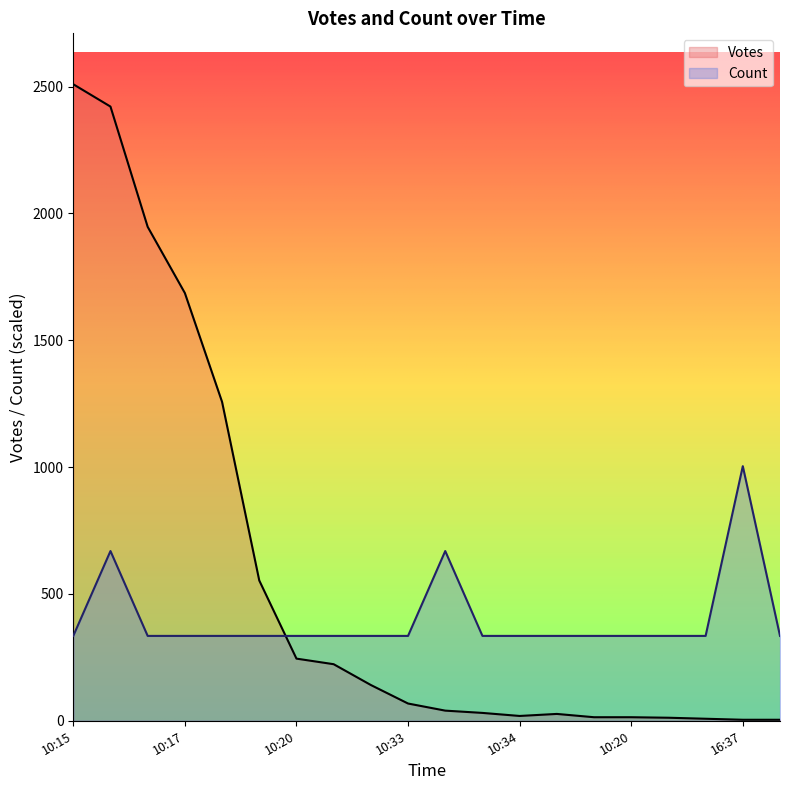

Rank the categories by Votes value from lowest to highest.

16:37, 10:54, 10:37, 10:19, 10:35, 10:20, 10:34, 10:50, 10:33, 10:16, 10:33, 11:00, 10:25, 10:20, 10:16, 10:19, 10:17, 10:16, 10:16, 10:15